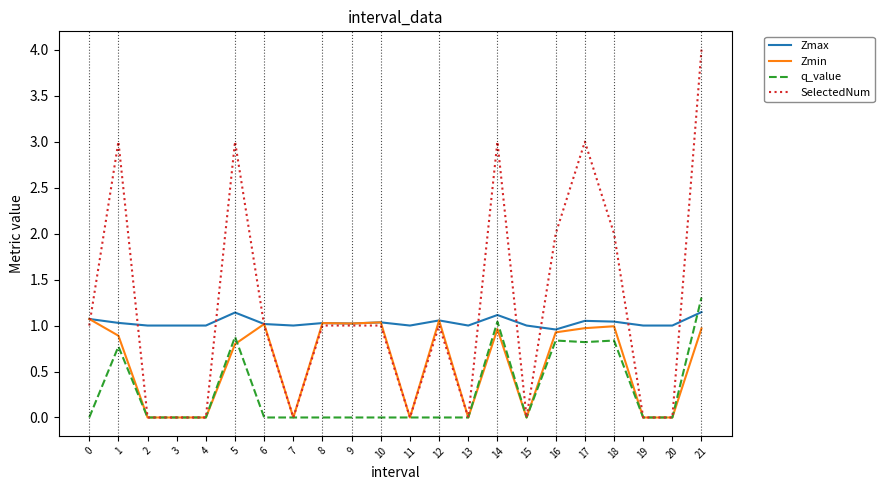

Read the Zmax value at 15.

1.0